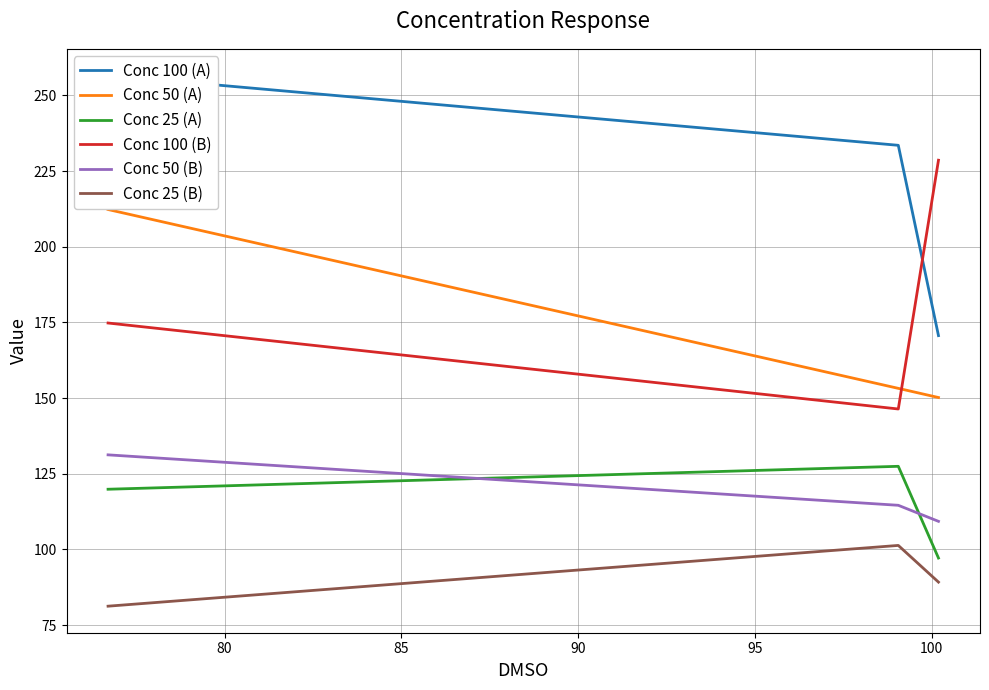

How many series are shown in this chart?

6